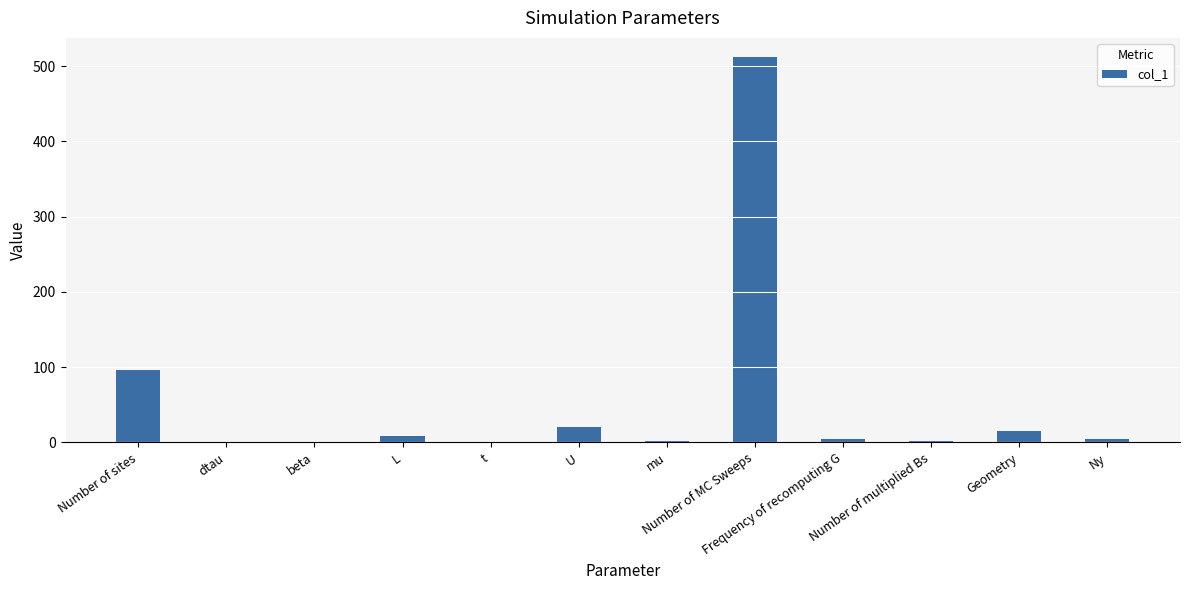

Which has a higher value, Number of sites or dtau?

Number of sites